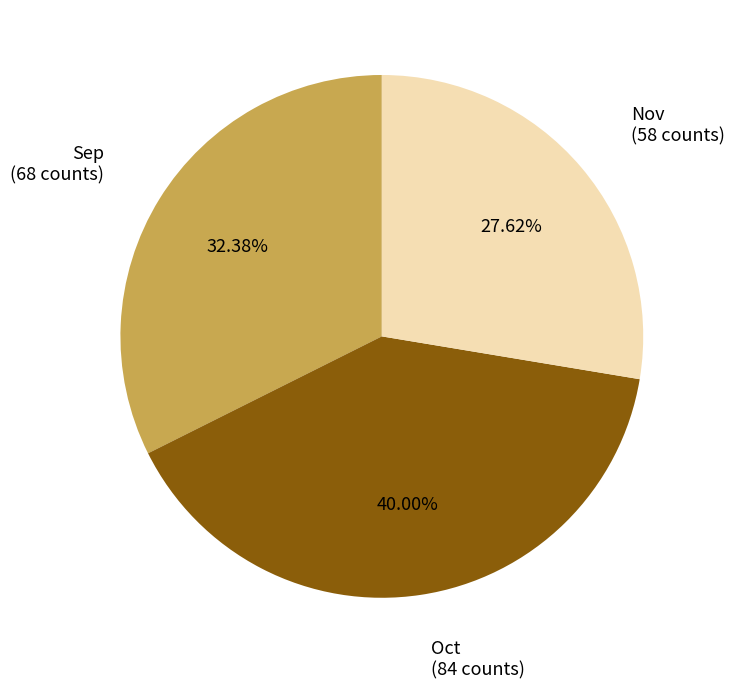

Approximately how many times larger is the value at Sep compared to Nov?

1.2